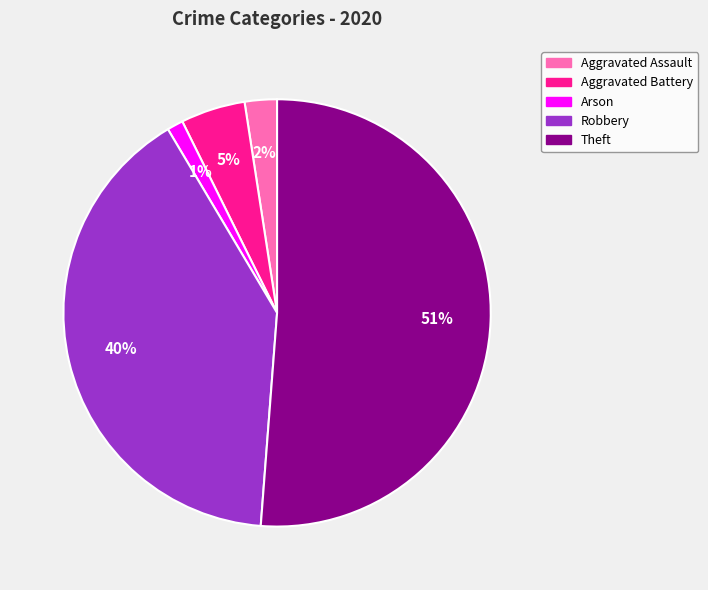

Does any single category account for the majority?

Yes